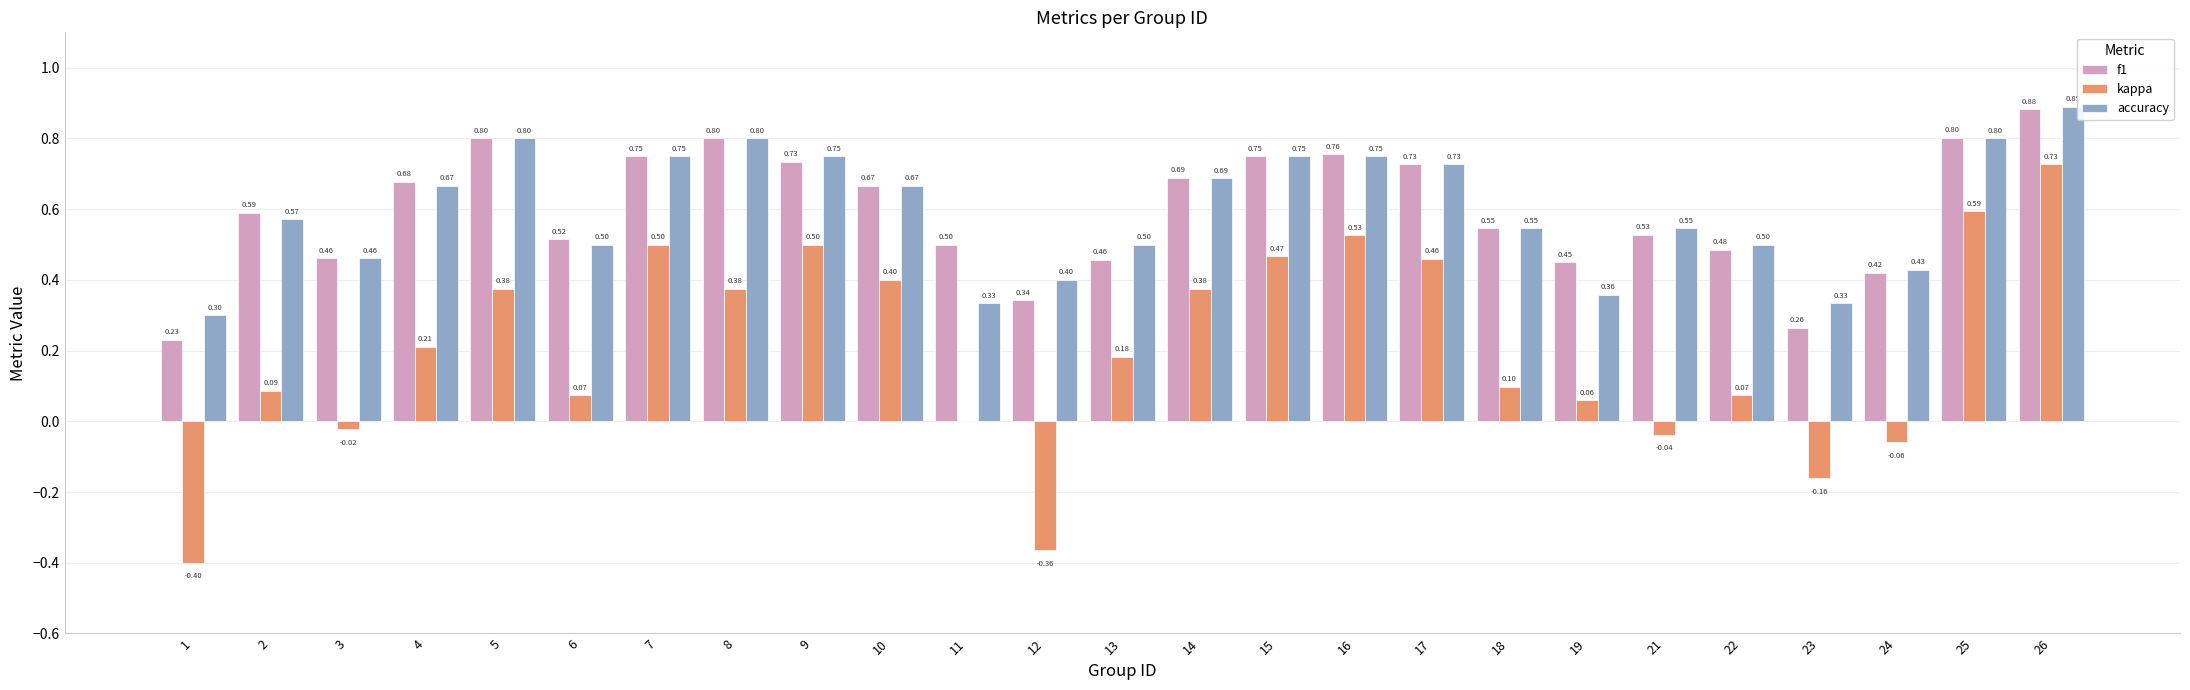

Is the value of accuracy at 5 greater than the value of kappa at 7?

Yes